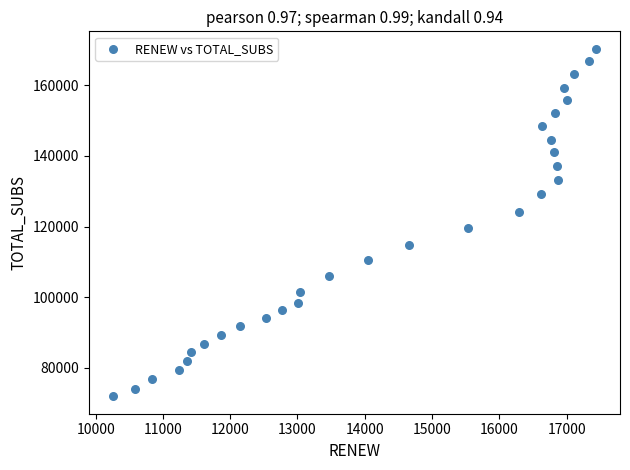

What Y value in the scatter plot is closest to 121127?

119507